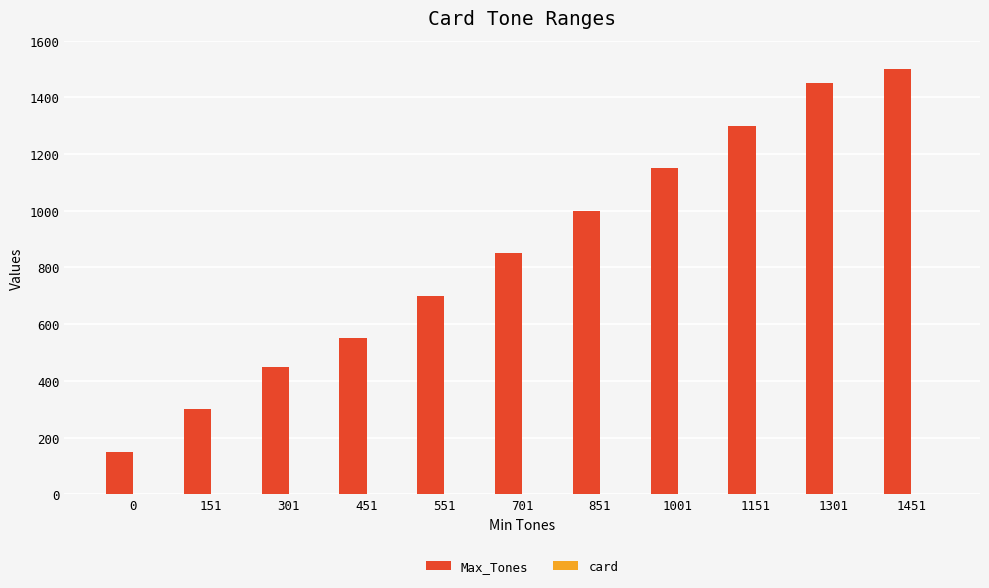

Which series has the largest total across all categories?

Max_Tones